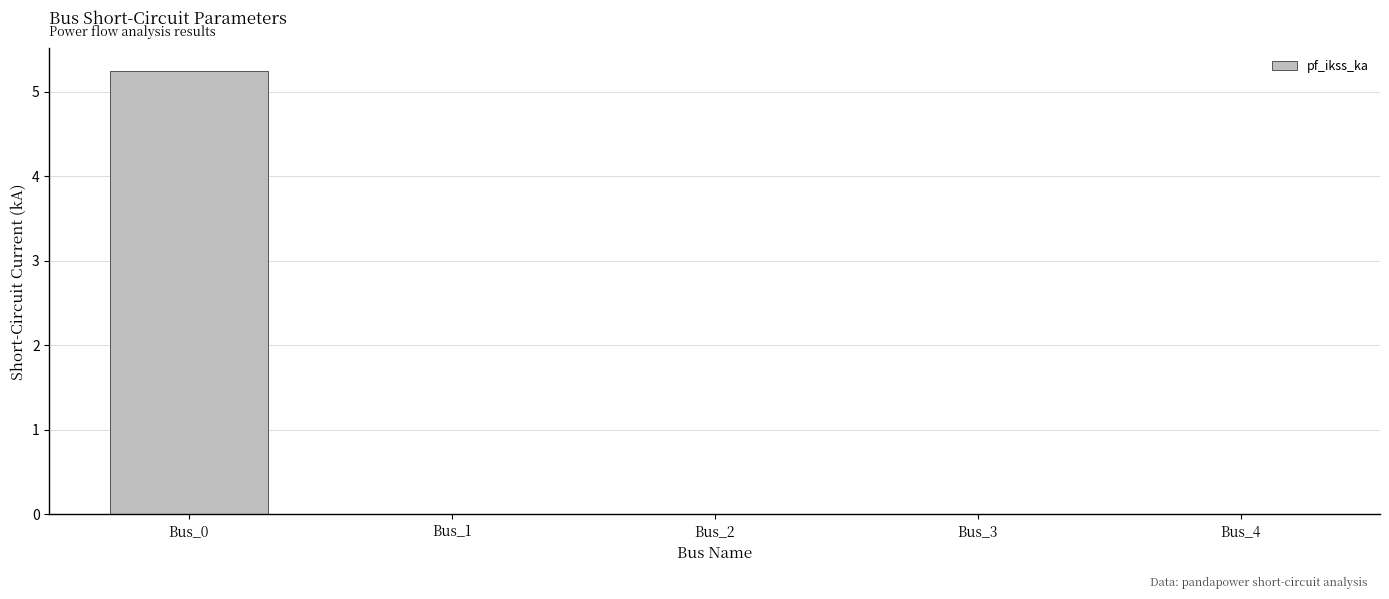

At which category does the chart reach its peak across all series?

Bus_0